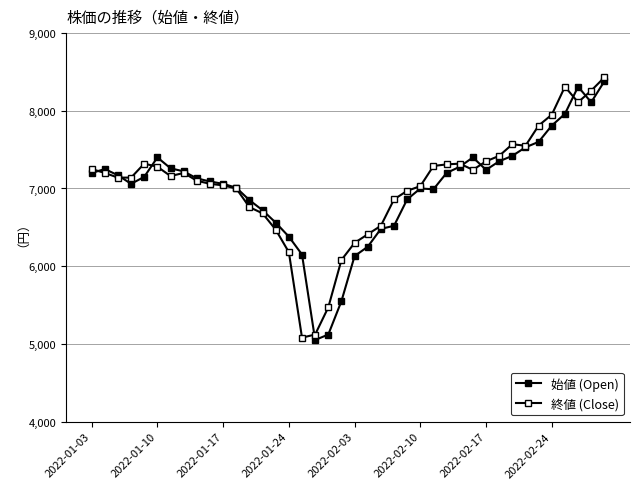

What is the difference between the second highest and second lowest values in the 始値 (Open) series?

3190